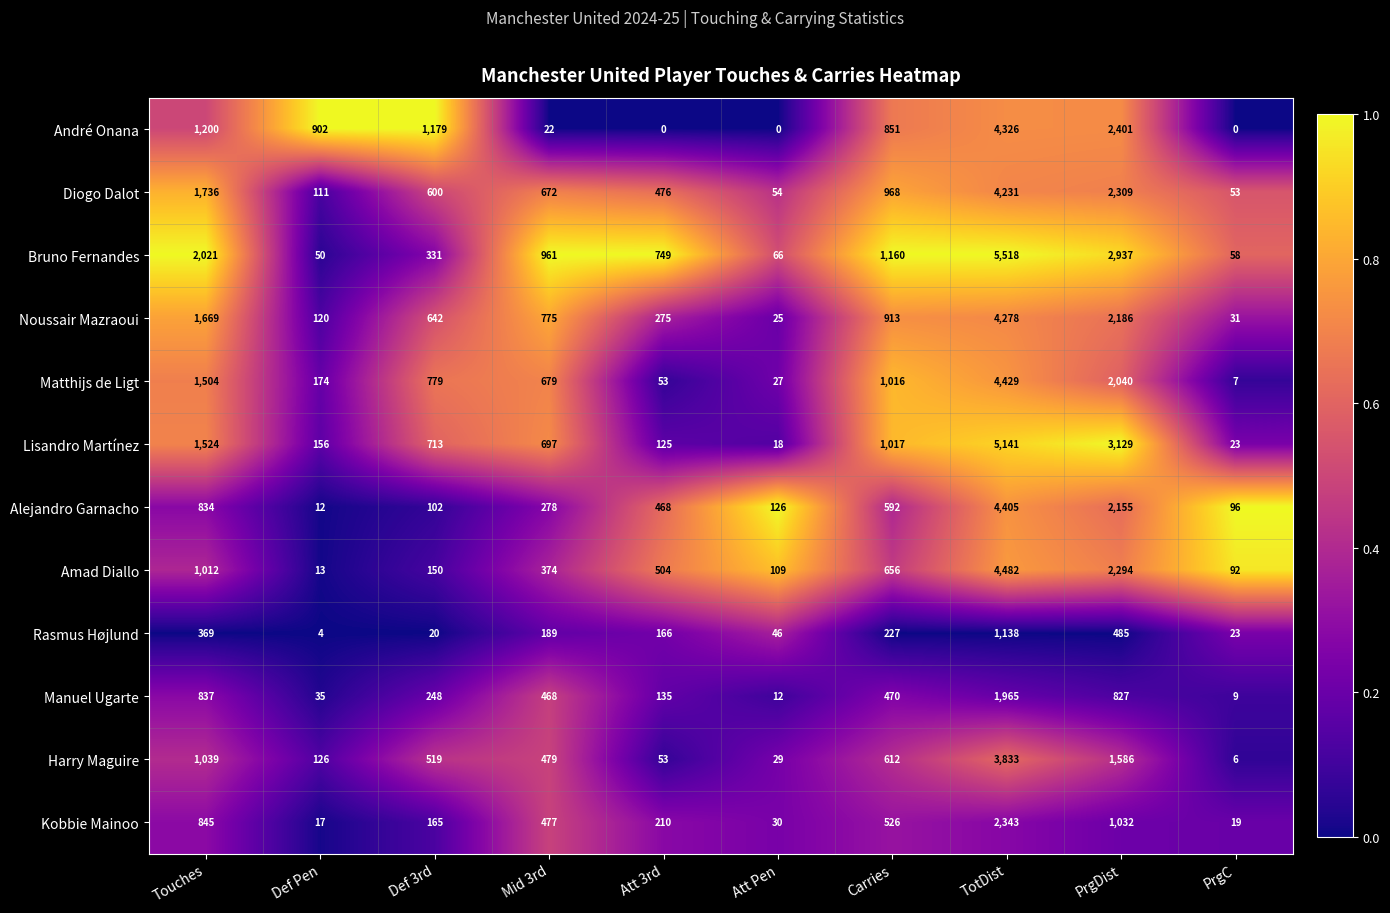

Which series has the widest spread of values?

Bruno Fernandes